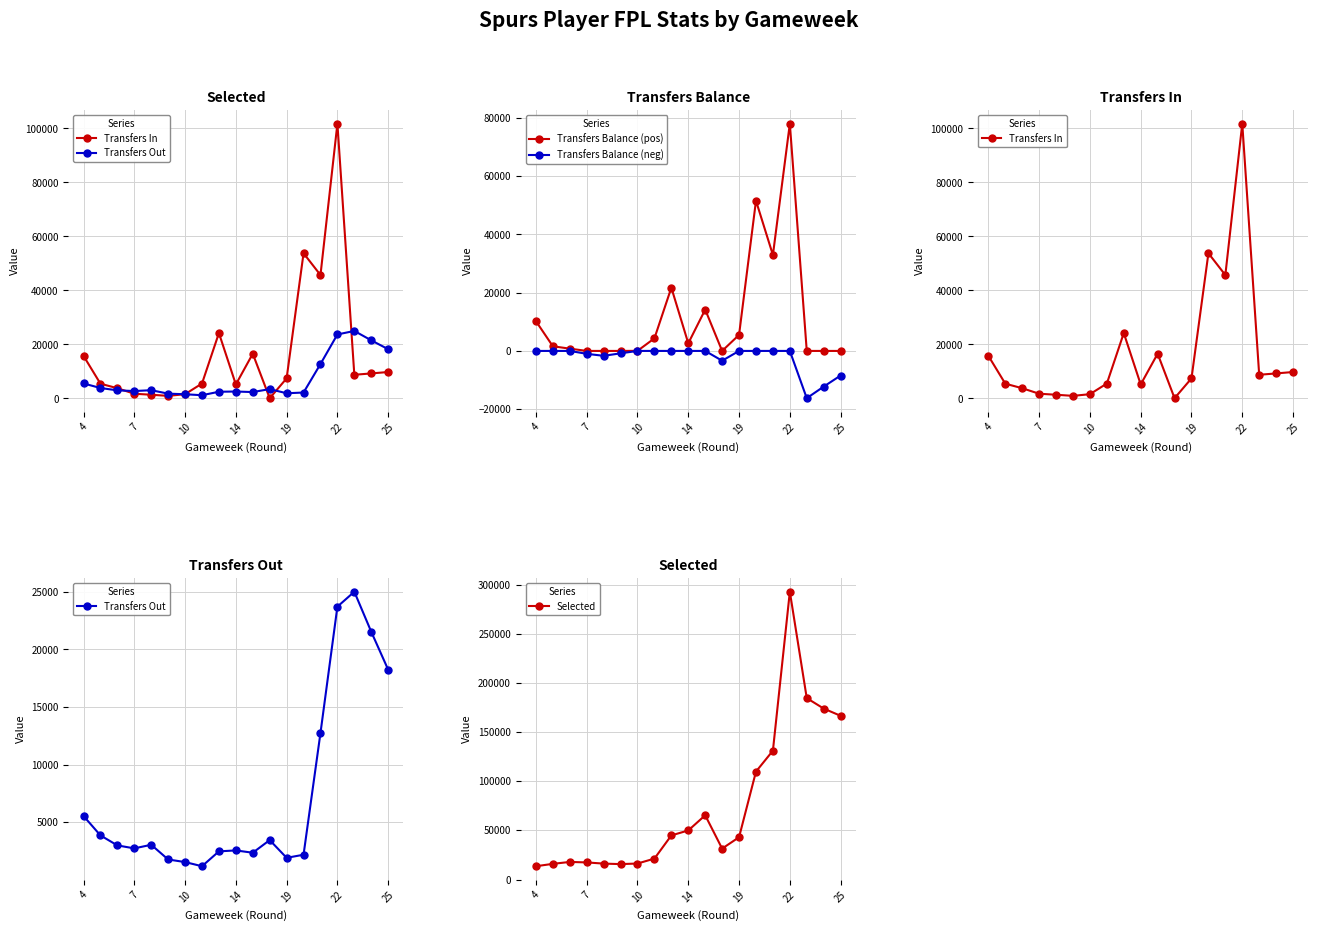

Reading left to right, extract all data points from this chart.

Transfers In: 15783	5473	3793	1755	1381	965	1588	5528	24228	5190	16572	105	7442	53787	45709	101770	8776	9274	9798
Transfers Out: 5560	3877	3008	2750	3062	1787	1562	1202	2491	2573	2372	3468	1931	2198	12757	23712	25008	21534	18245
Transfers Balance (pos): 10223	1596	785	0	0	0	26	4326	21737	2617	14200	0	5511	51589	32952	78058	0	0	0
Transfers Balance (neg): 0	0	0	-995	-1681	-822	0	0	0	0	0	-3363	0	0	0	0	-16232	-12260	-8447
Selected: 13530	15946	17905	17401	16195	15683	16280	21299	44900	49969	65401	31479	43071	109913	131207	293081	184726	174092	166709